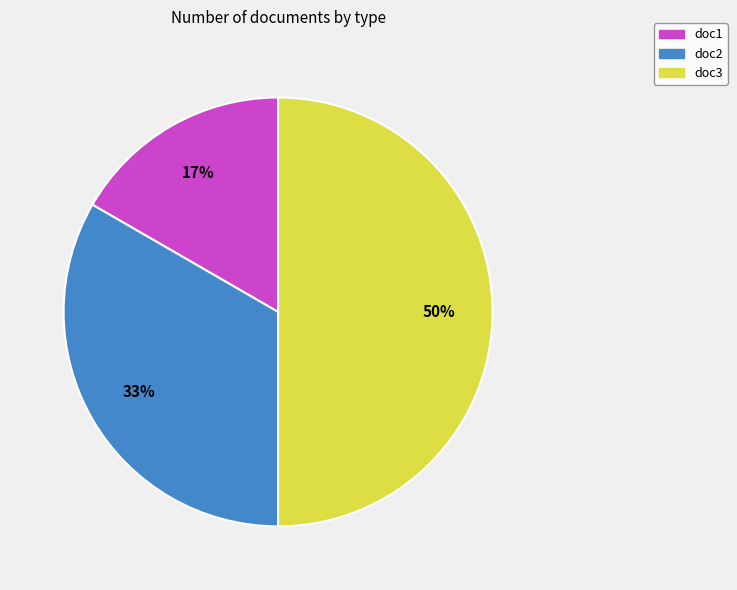

To the nearest percent, what percentage of the pie is doc1?

17%